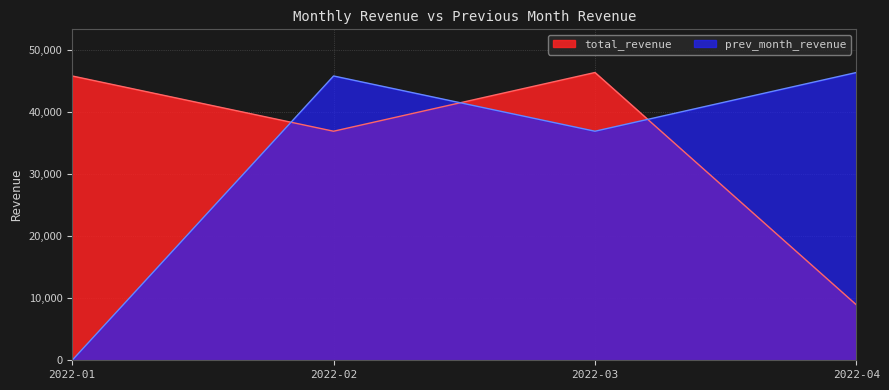

How many intersections are there between total_revenue and prev_month_revenue?

3